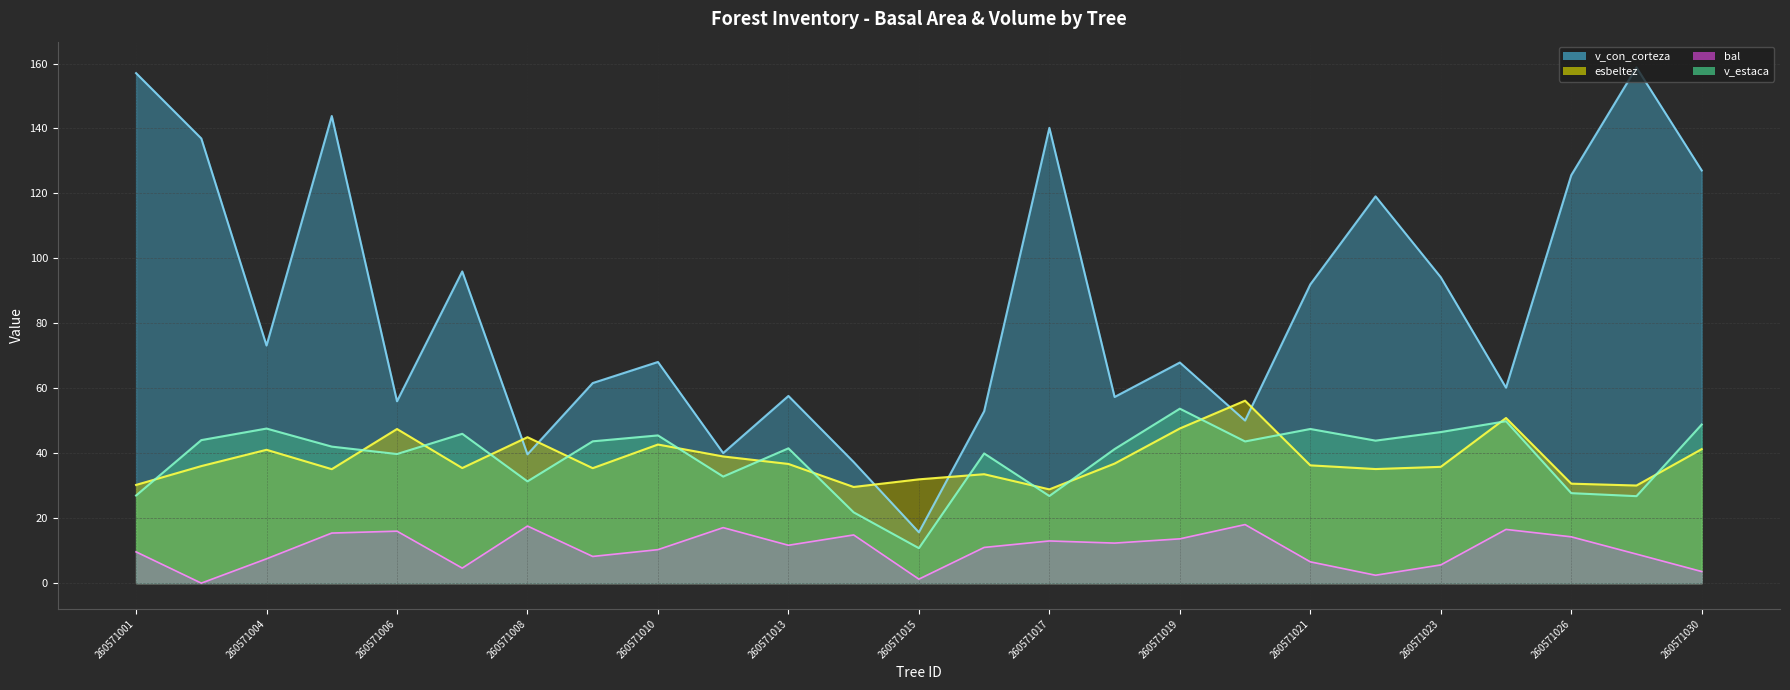

Where is bal nearest to the value 9?

260571028